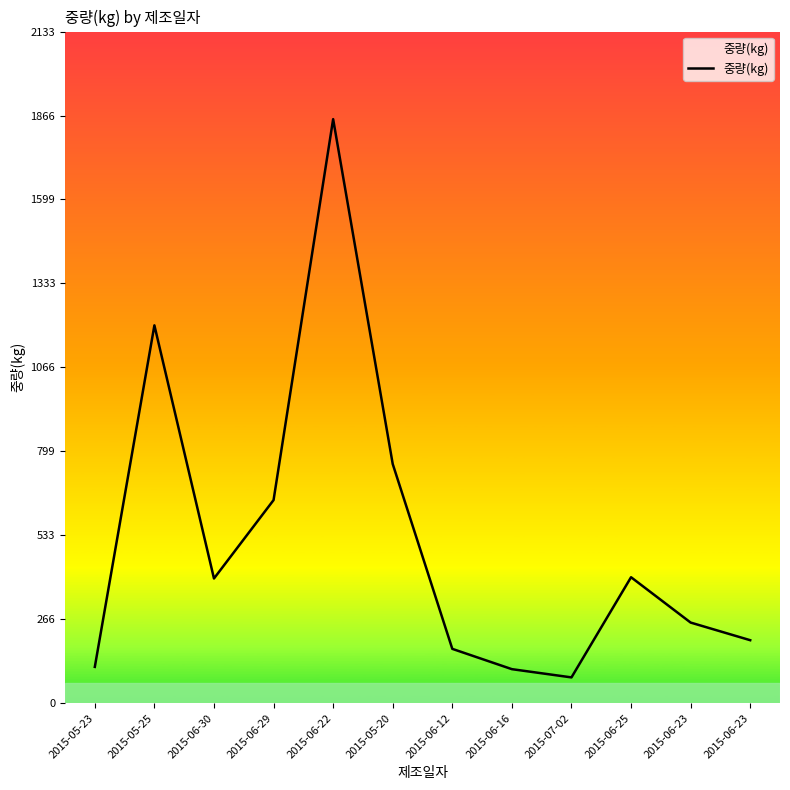

The chart shows a value of 1854.9 at 2015-06-22. True or false?

True